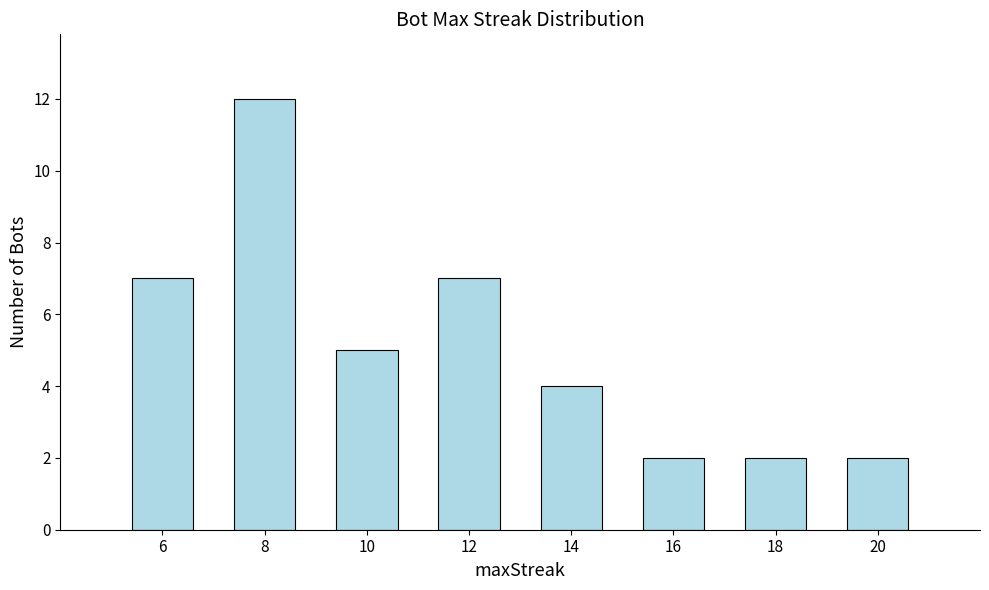

What is the smallest value displayed?

2